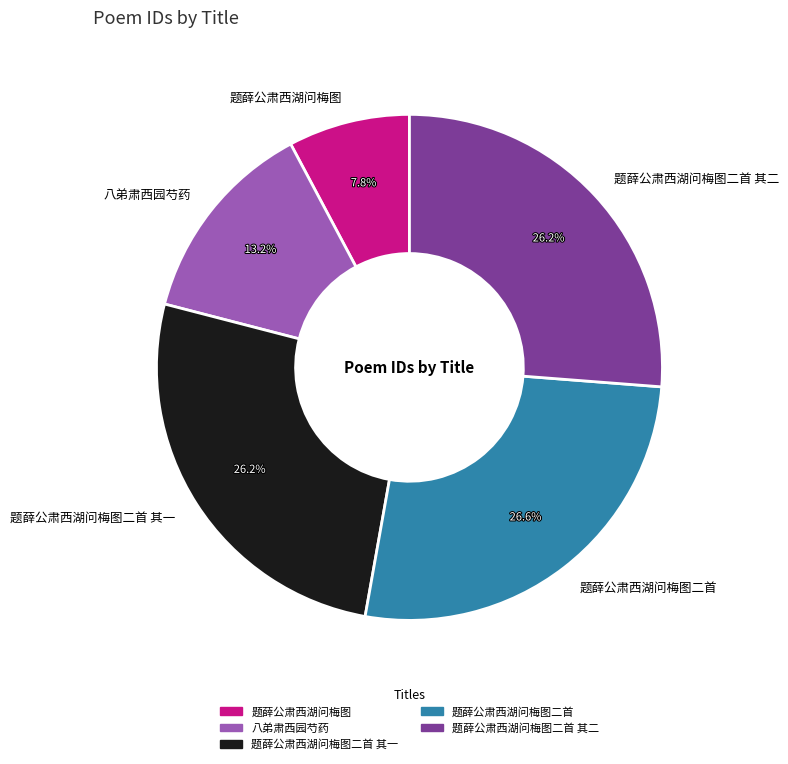

Count the number of slices in the pie.

5